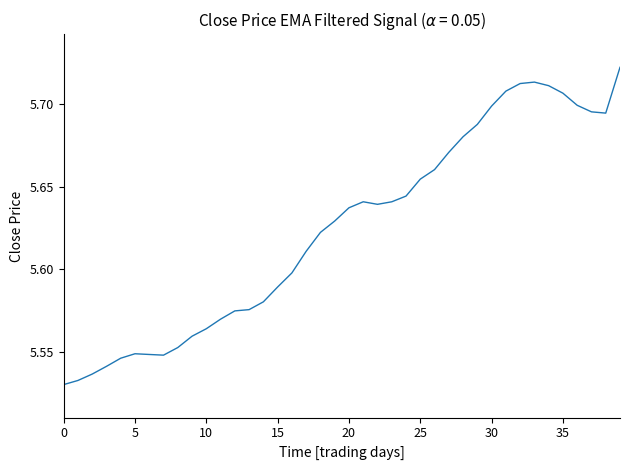

Does the chart display data point markers on the line(s)?

No